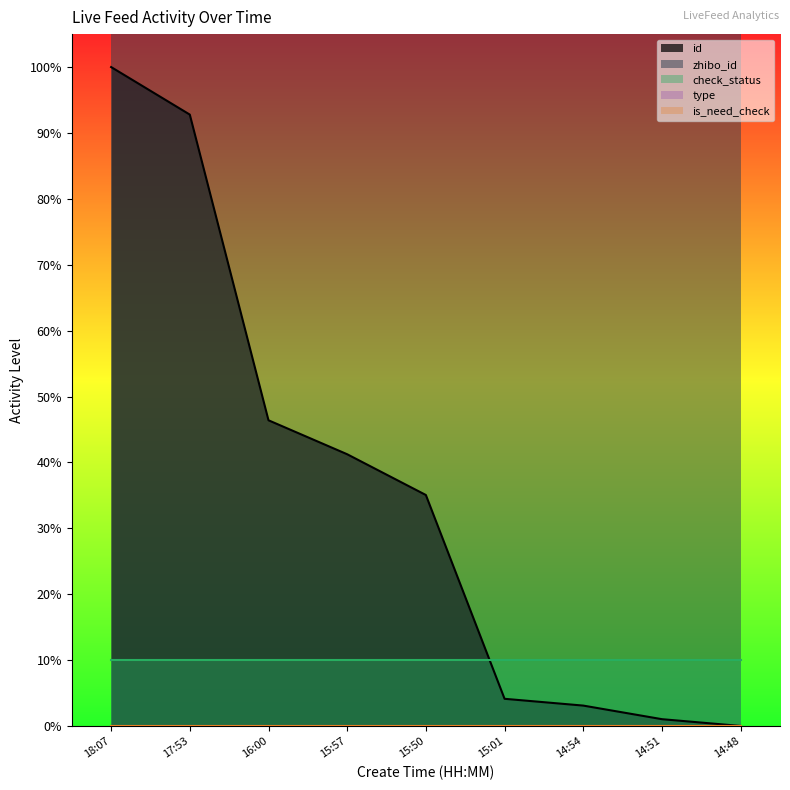

Is it true that zhibo_id equals 152.0 at 14:54?

True